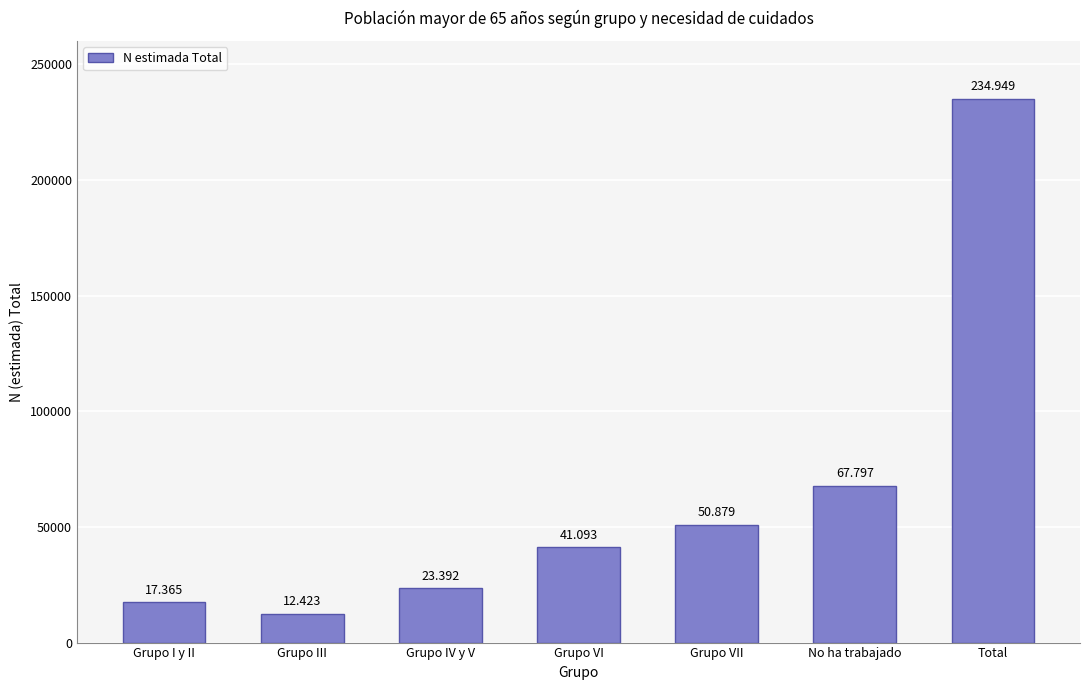

List the labels in order of value, largest first.

Total, No ha trabajado, Grupo VII, Grupo VI, Grupo IV y V, Grupo I y II, Grupo III